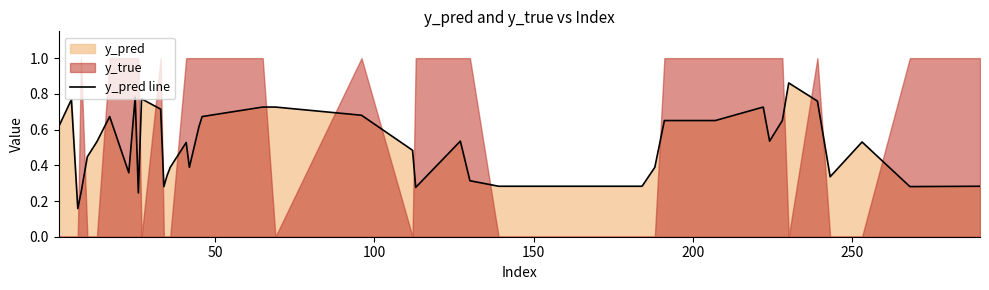

Does the chart have visible grid lines?

No